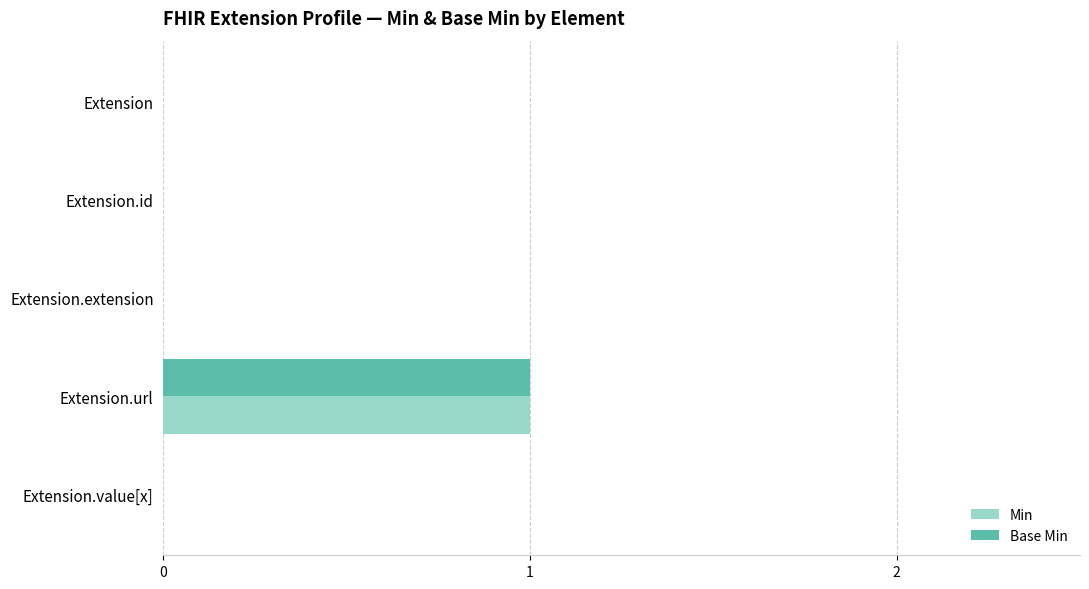

The value of Min at Extension.value[x] is 0. True or false?

True